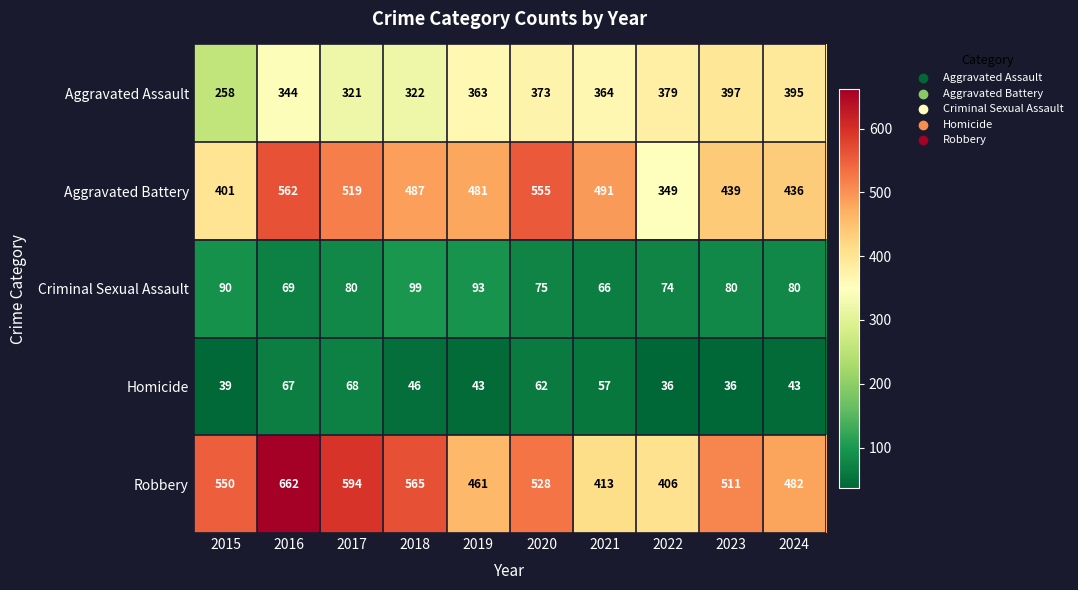

True or false: Criminal Sexual Assault has a value of 155 at 2015.

False